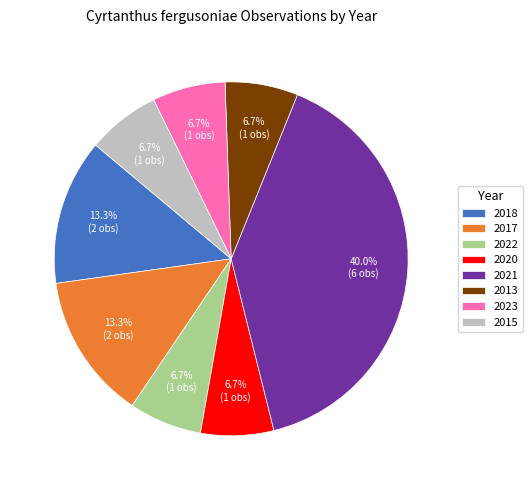

Between 2022 and 2017, which is larger?

2017